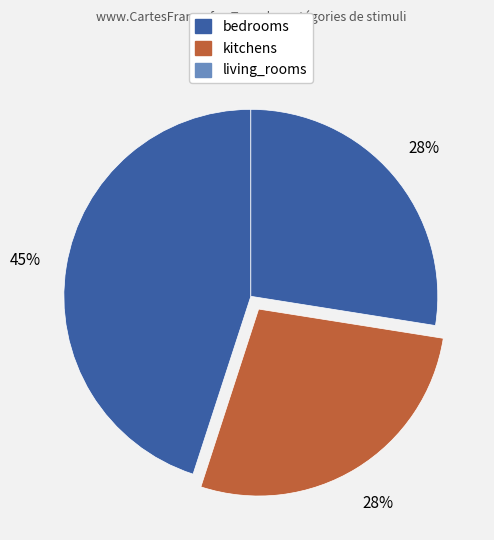

To the nearest percent, what is the average slice percentage?

33%